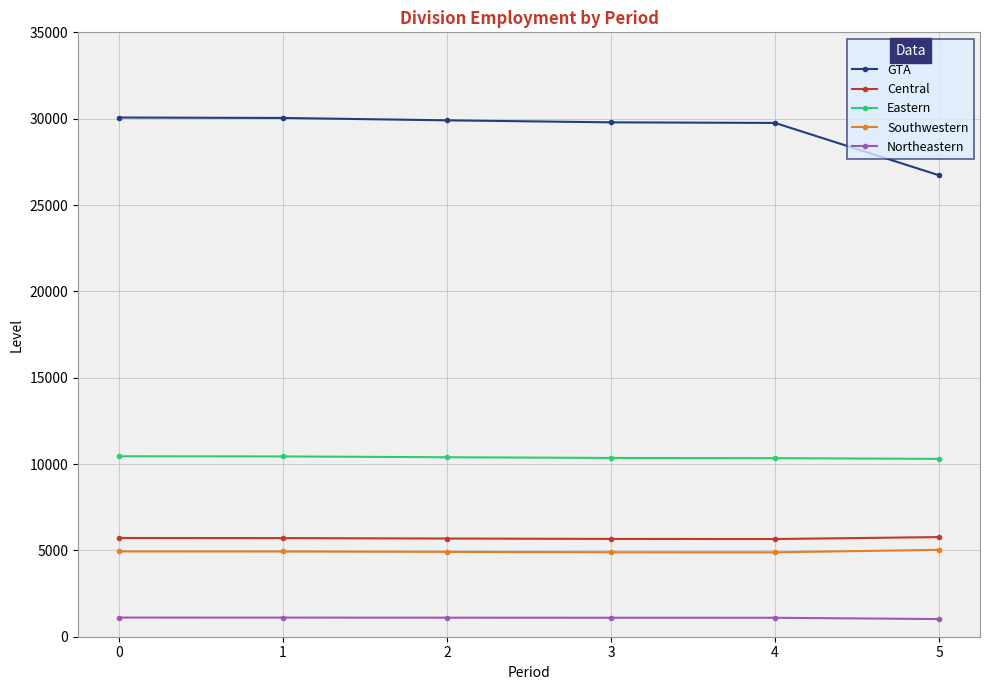

What is the difference between the Central values at 5 and 3?

106.4